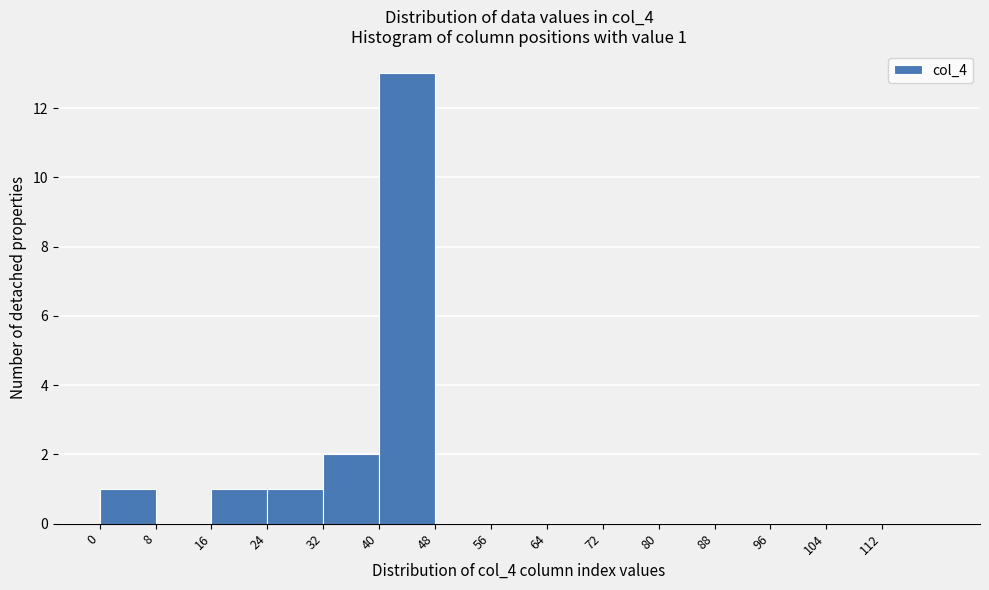

Which range on the x-axis has the tallest bar?

40 to 48